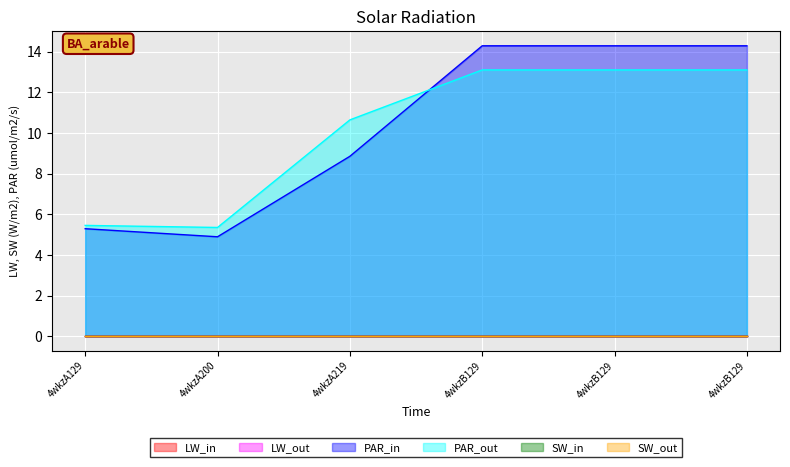

Where is col_6 nearest to the value 9?

4wkzA219